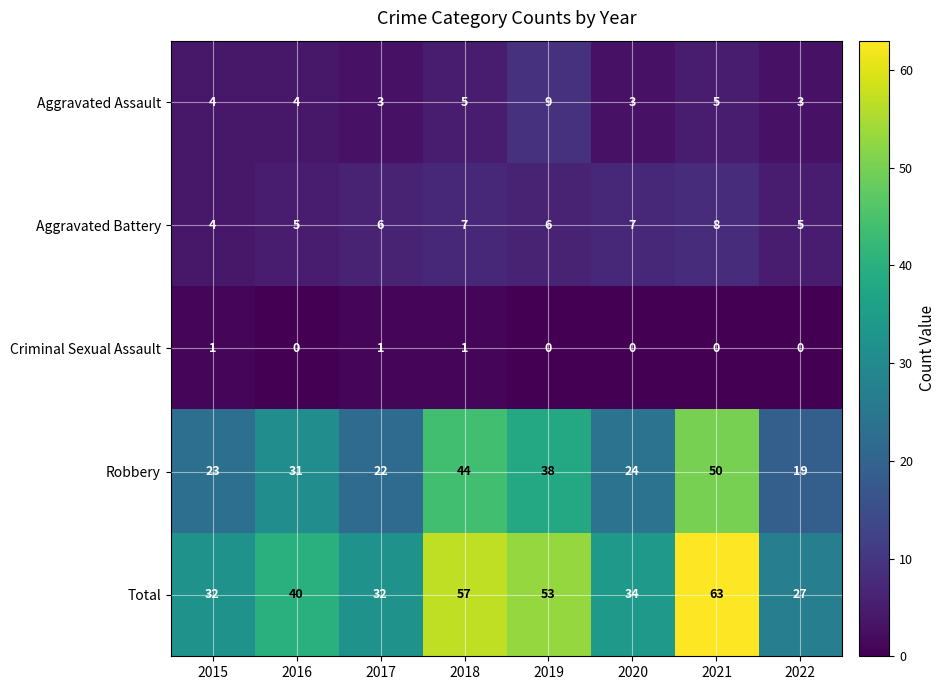

At which label does Total reach its peak?

2021